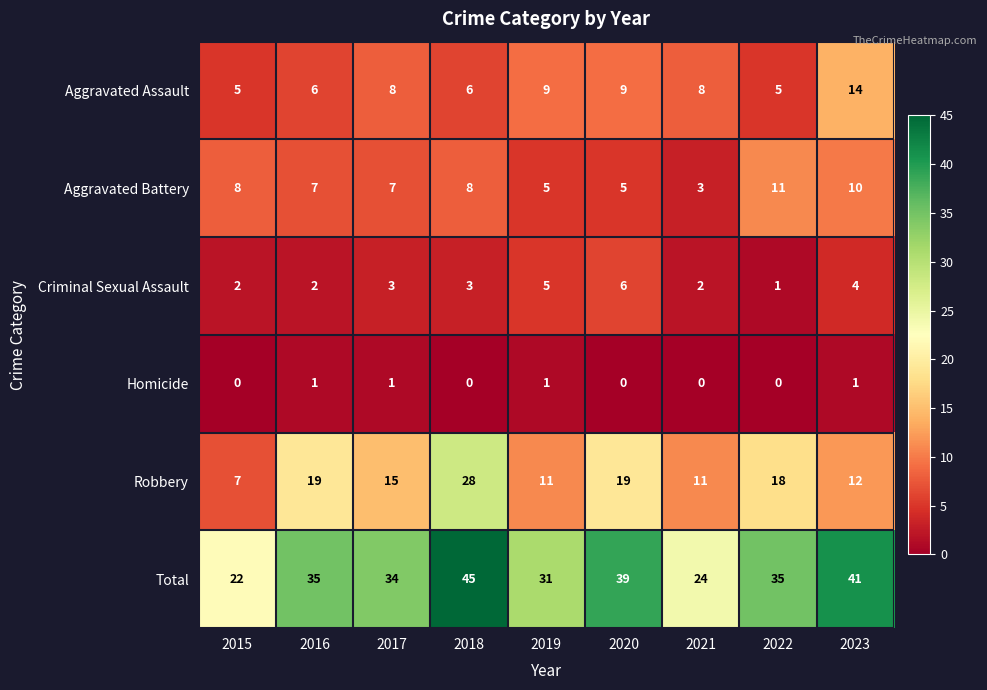

At 2021, list the series in order from smallest to largest.

Homicide, Criminal Sexual Assault, Aggravated Battery, Aggravated Assault, Robbery, Total